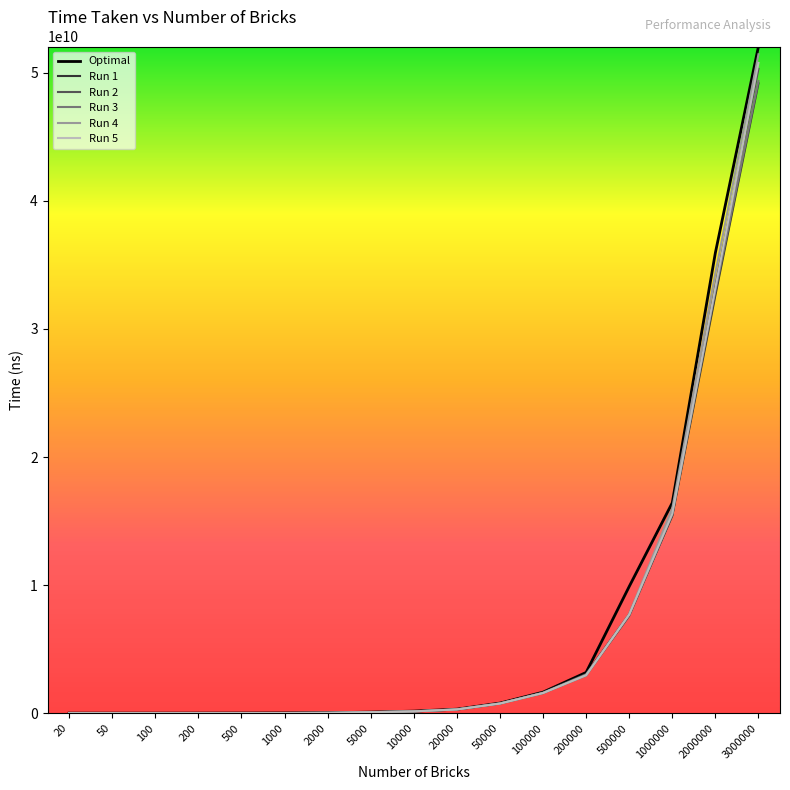

At which category is the sum across all series the highest?

3000000